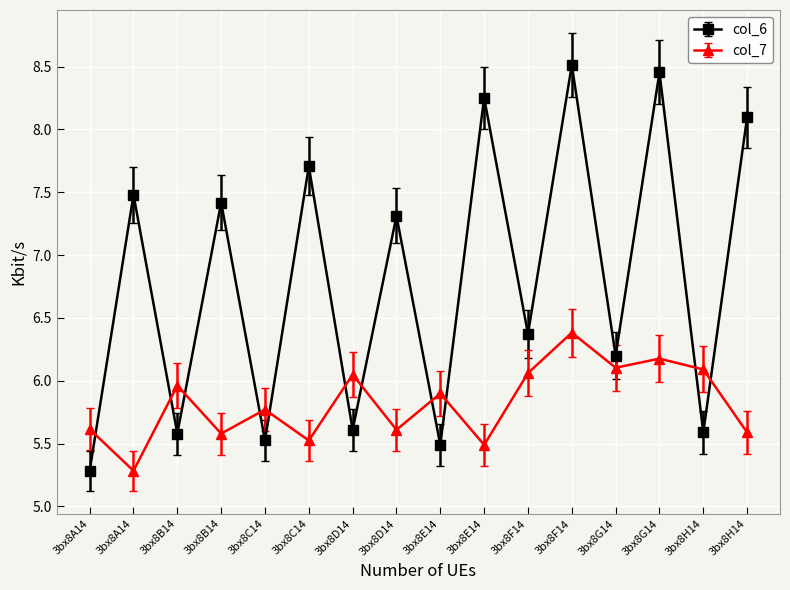

Which series has the largest total across all categories?

col_6